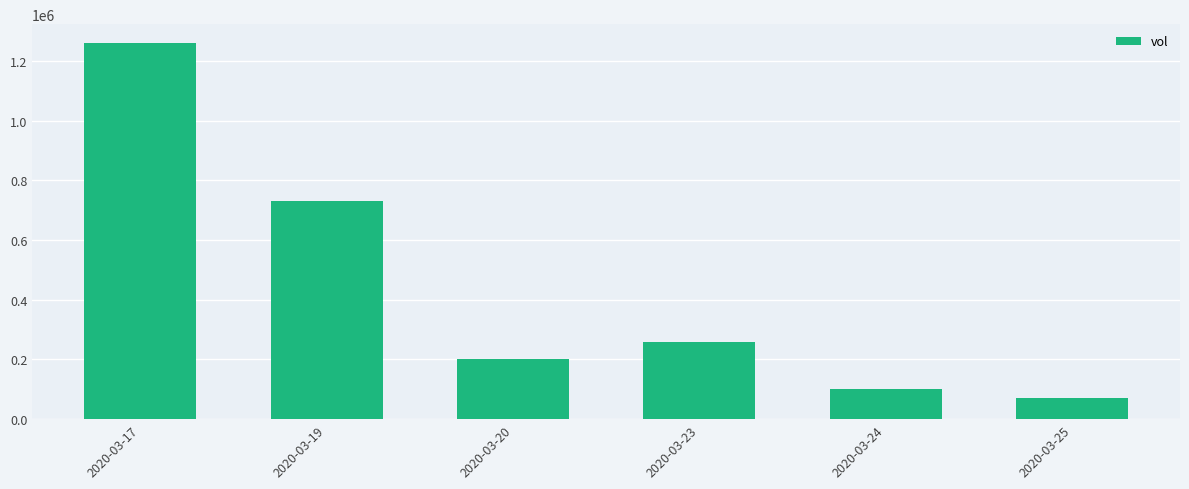

What is the change in value from 2020-03-20 to 2020-03-25?

-129900